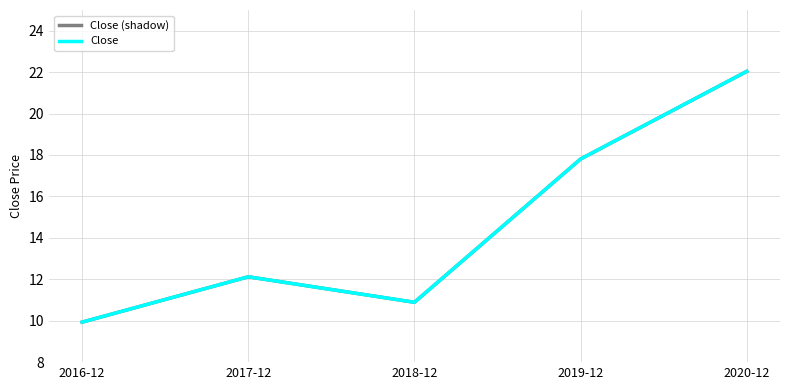

Which series changed the most between 2019-12 and 2020-12?

Close (shadow)